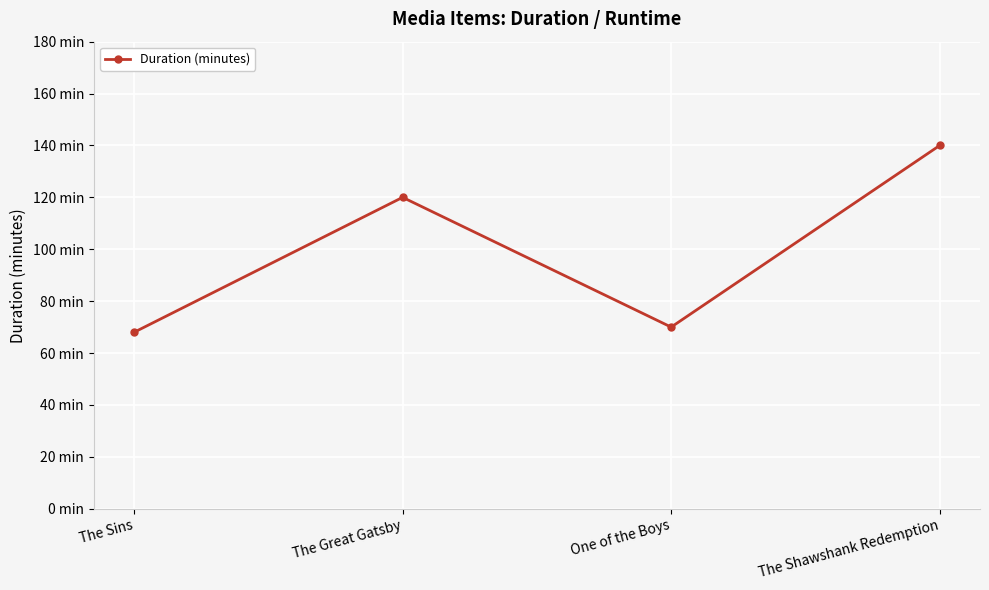

Which category has the highest value across all series?

The Shawshank Redemption